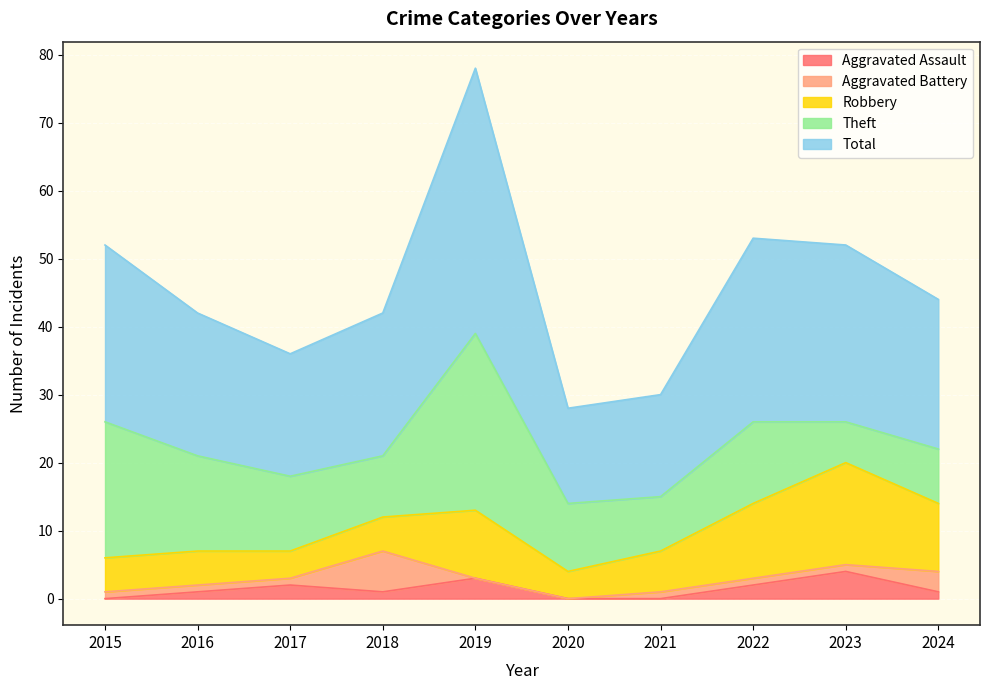

Which series changed the most between 2016 and 2022?

Robbery